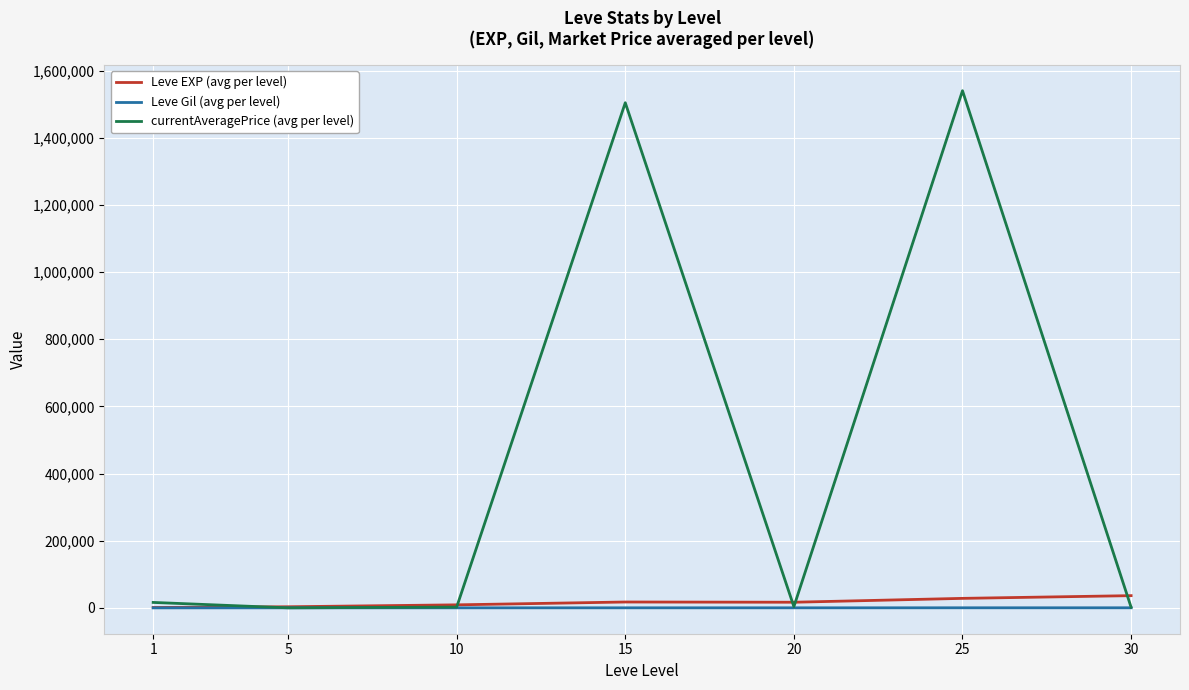

Which series has the largest total across all categories?

currentAveragePrice (avg per level)